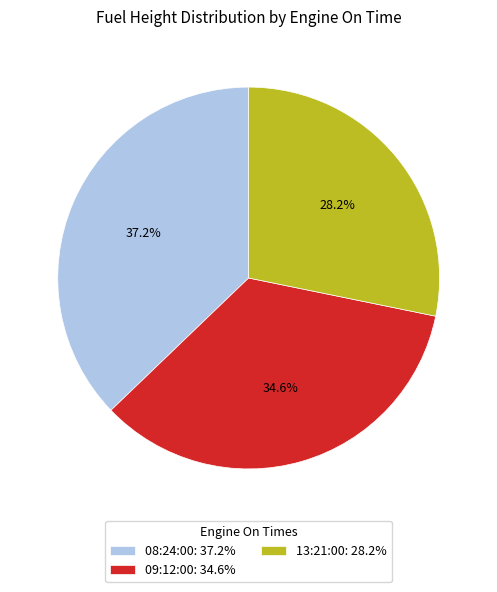

To the nearest percent, what is the difference between the largest and smallest slice percentages?

9%